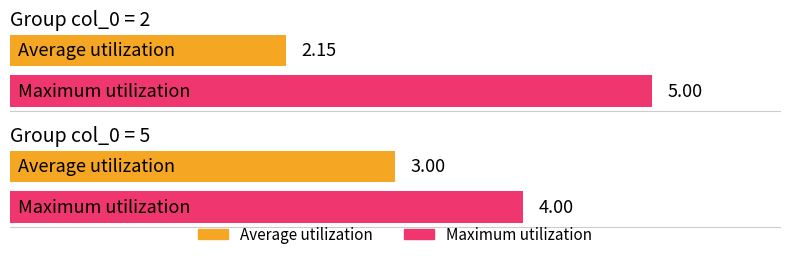

Count the number of categories in the chart.

2